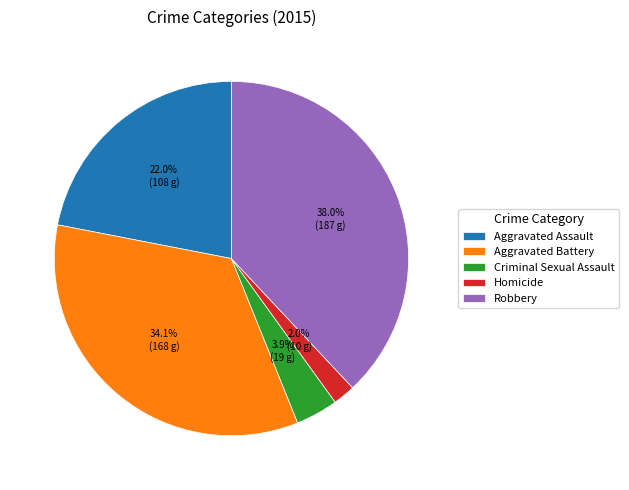

Between Criminal Sexual Assault and Robbery, which is larger?

Robbery